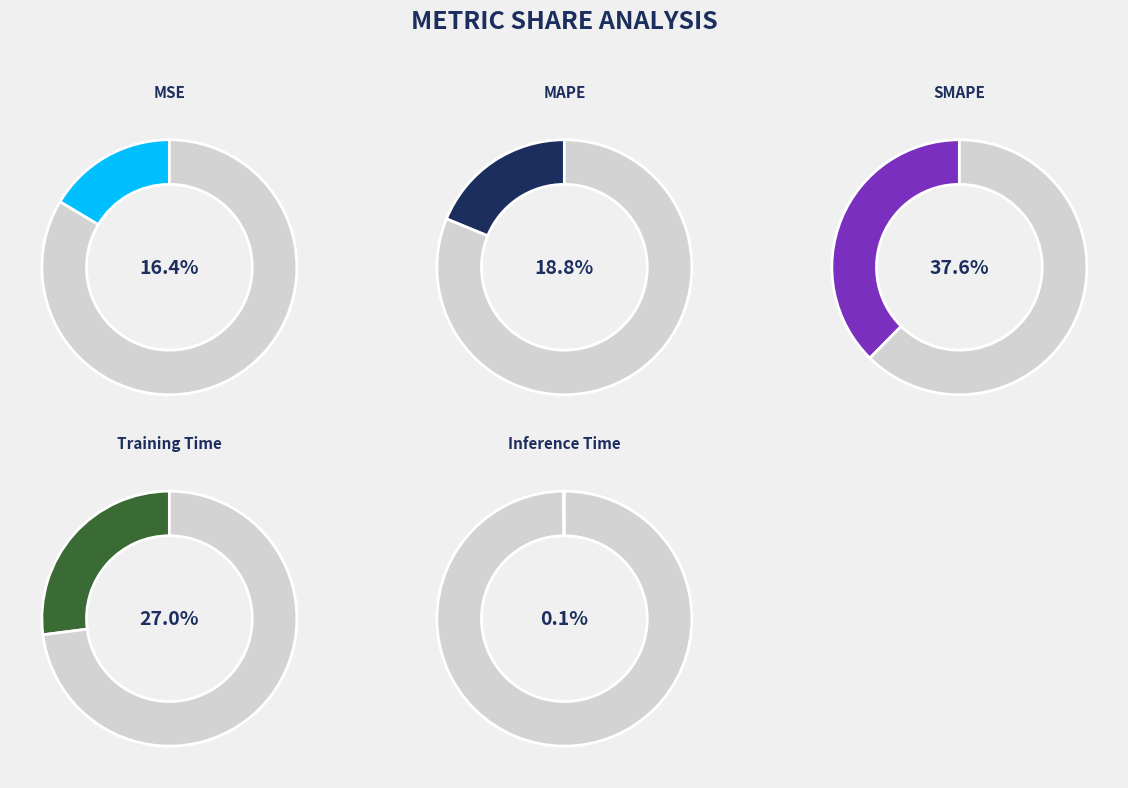

What percentage is the MAPE slice, to the nearest percent?

19%